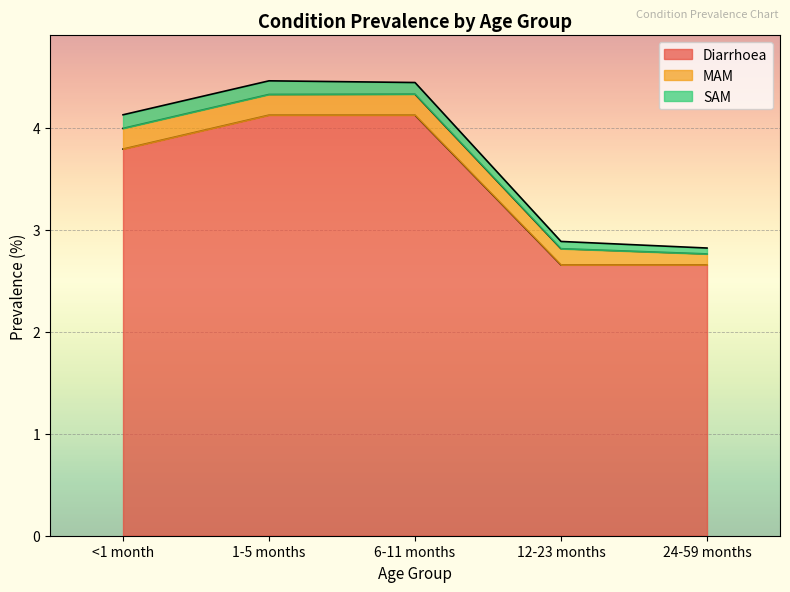

True or false: MAM has a value of 0.1 at 6-11 months.

False